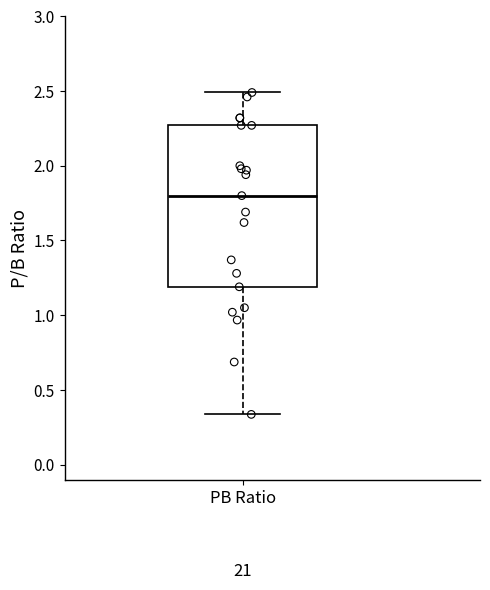

Where does the upper whisker of the box for PB Ratio end on the y-axis? The values are not printed on the chart, so give them approximately, as read against the axis.

2.50